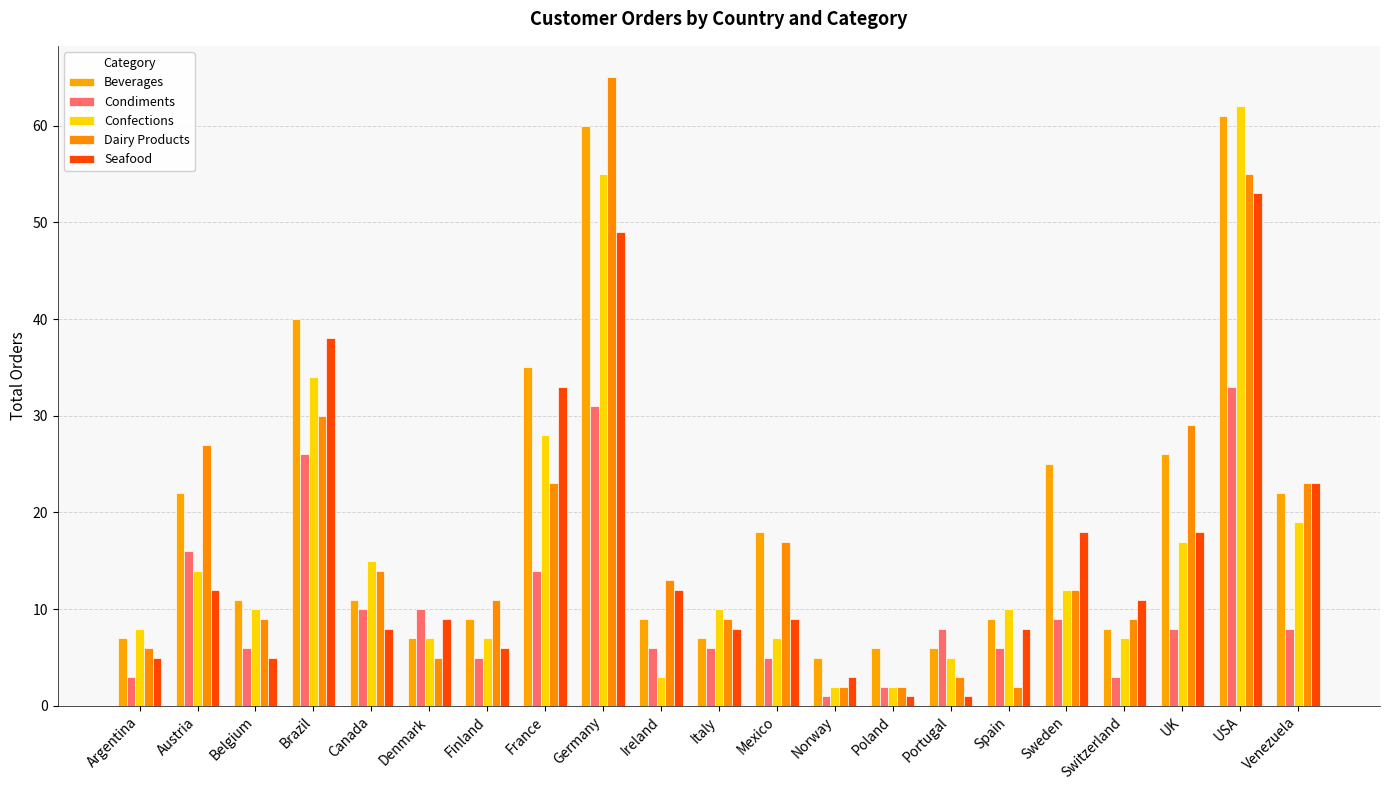

How many bars are there in total?

105